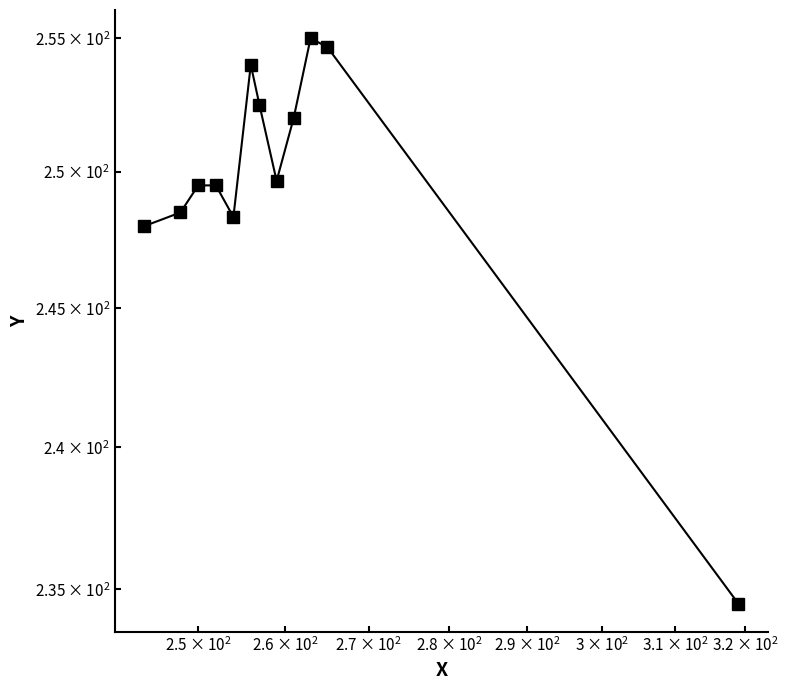

Does the chart display data point markers on the line(s)?

Yes